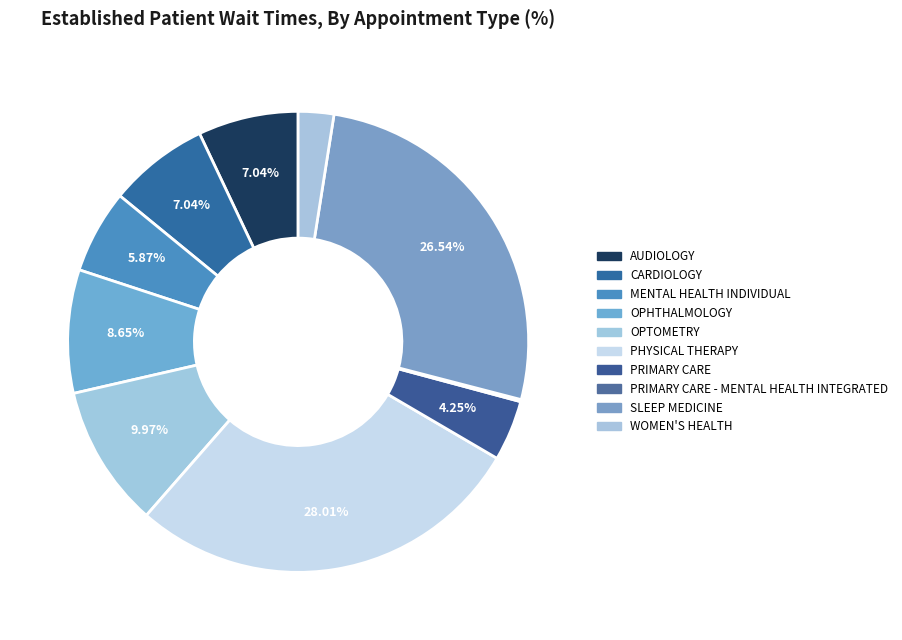

What is the largest slice in the pie chart?

PHYSICAL THERAPY